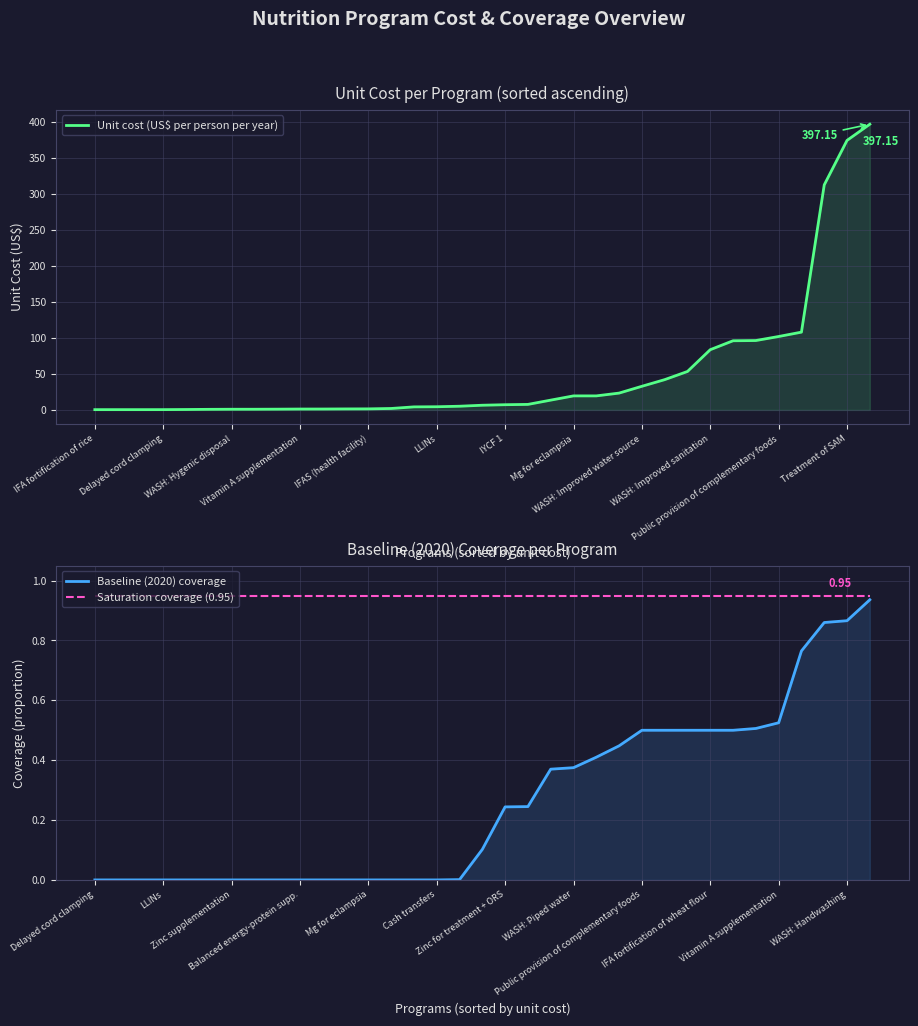

Which series has the largest total across all categories?

Unit cost (US$ per person per year)